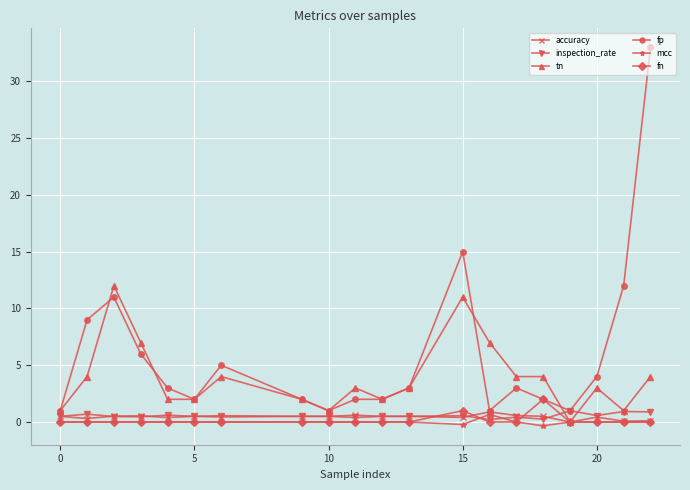

What is the value of the inspection_rate point at the 12th from the left?

0.5